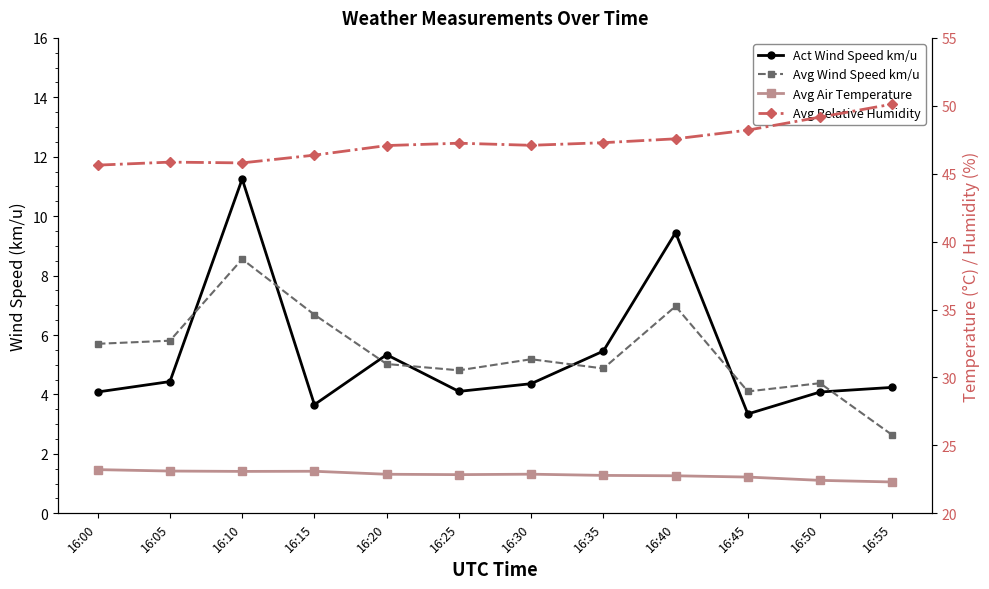

True or false: Avg Wind Speed km/u has more than 0 points higher than both neighbors.

True